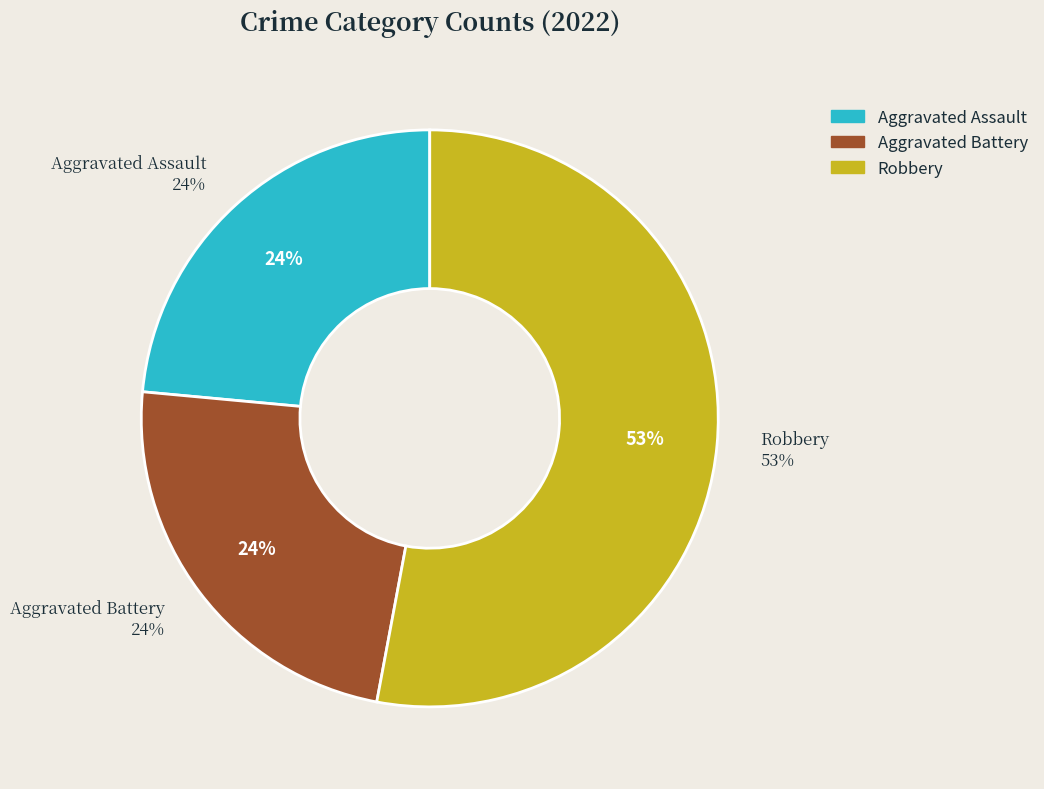

True or false: Criminal Sexual Assault accounts for 0% of the total.

True